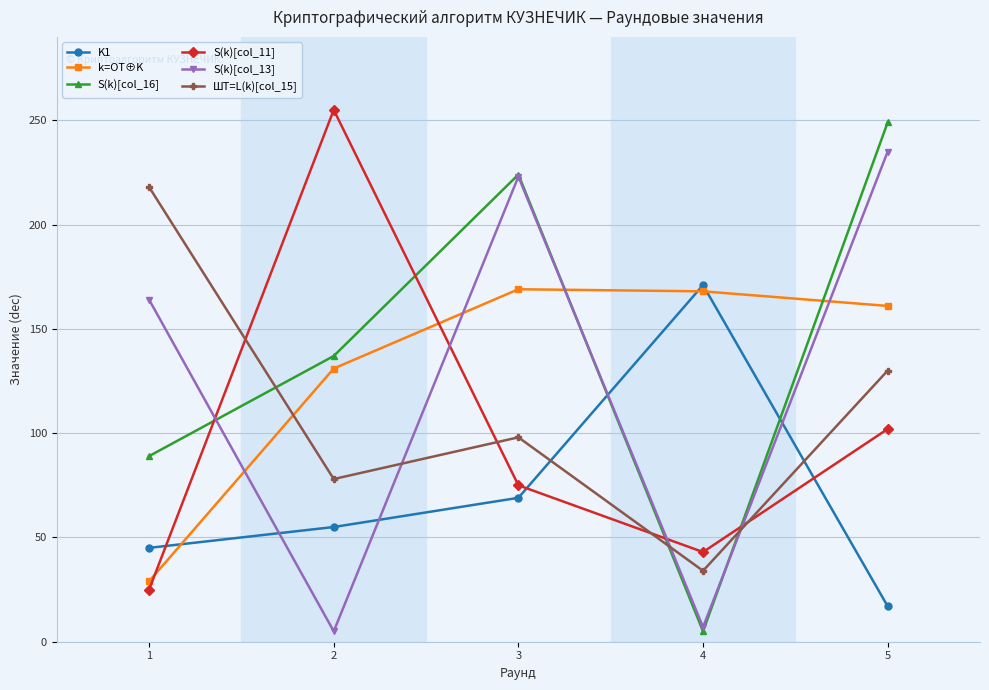

What are all the series names shown in the legend?

K1, k=OT⊕K, S(k)[col_16], S(k)[col_11], S(k)[col_13], ШТ=L(k)[col_15]